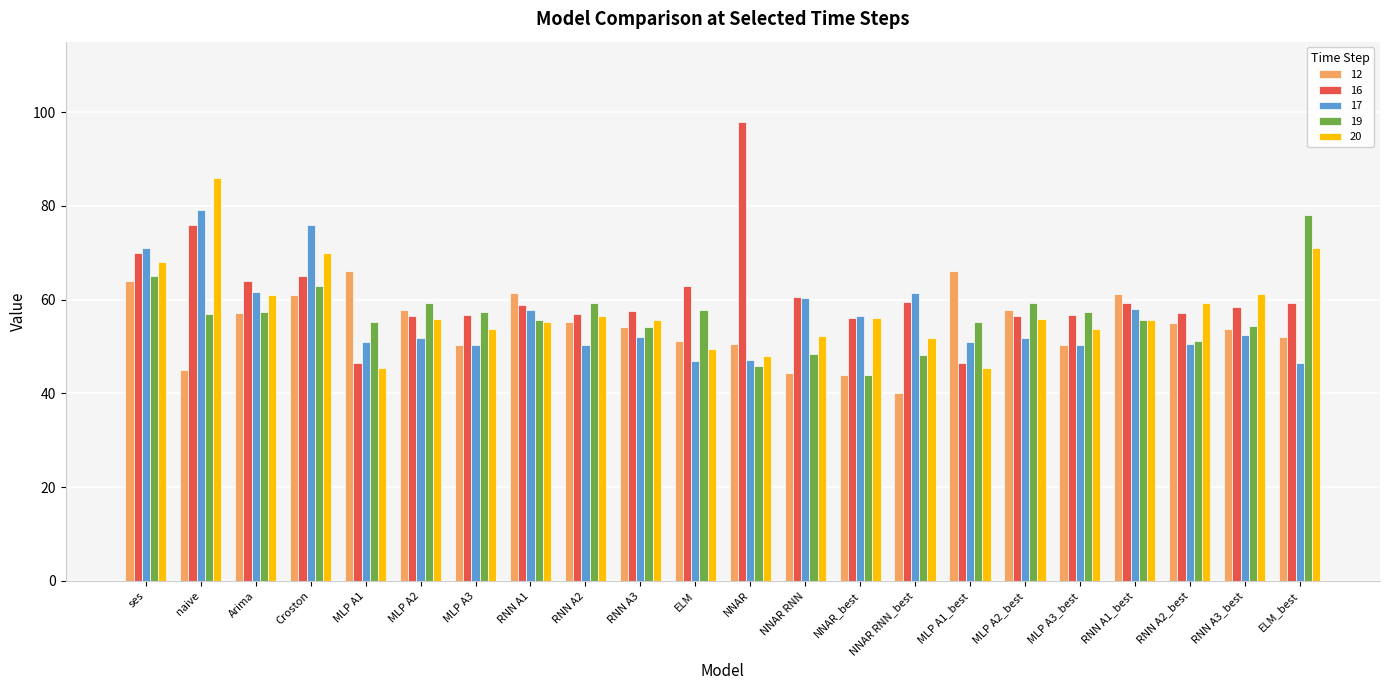

What is the total value across all series at MLP A1?

264.3